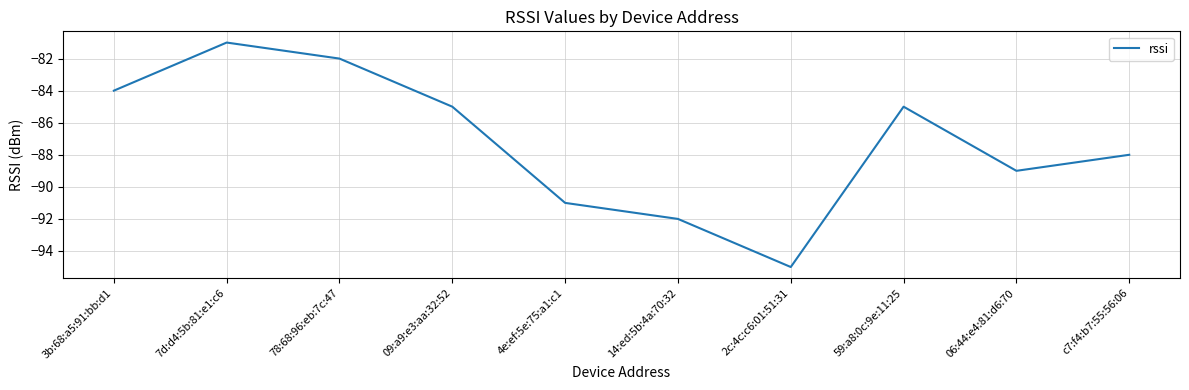

What is the difference between the maximum and minimum values?

14